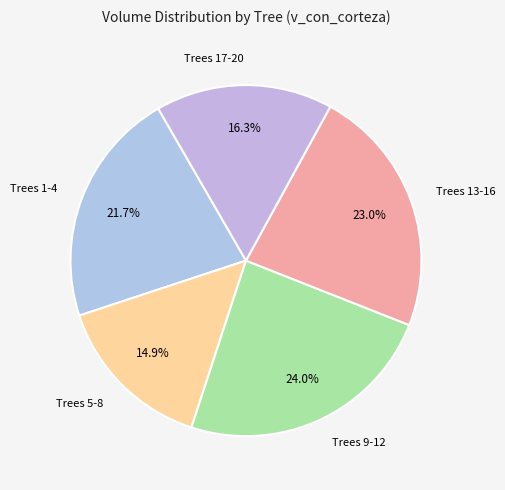

What is the total percentage of Trees 13-16 and Trees 5-8?

37.9%